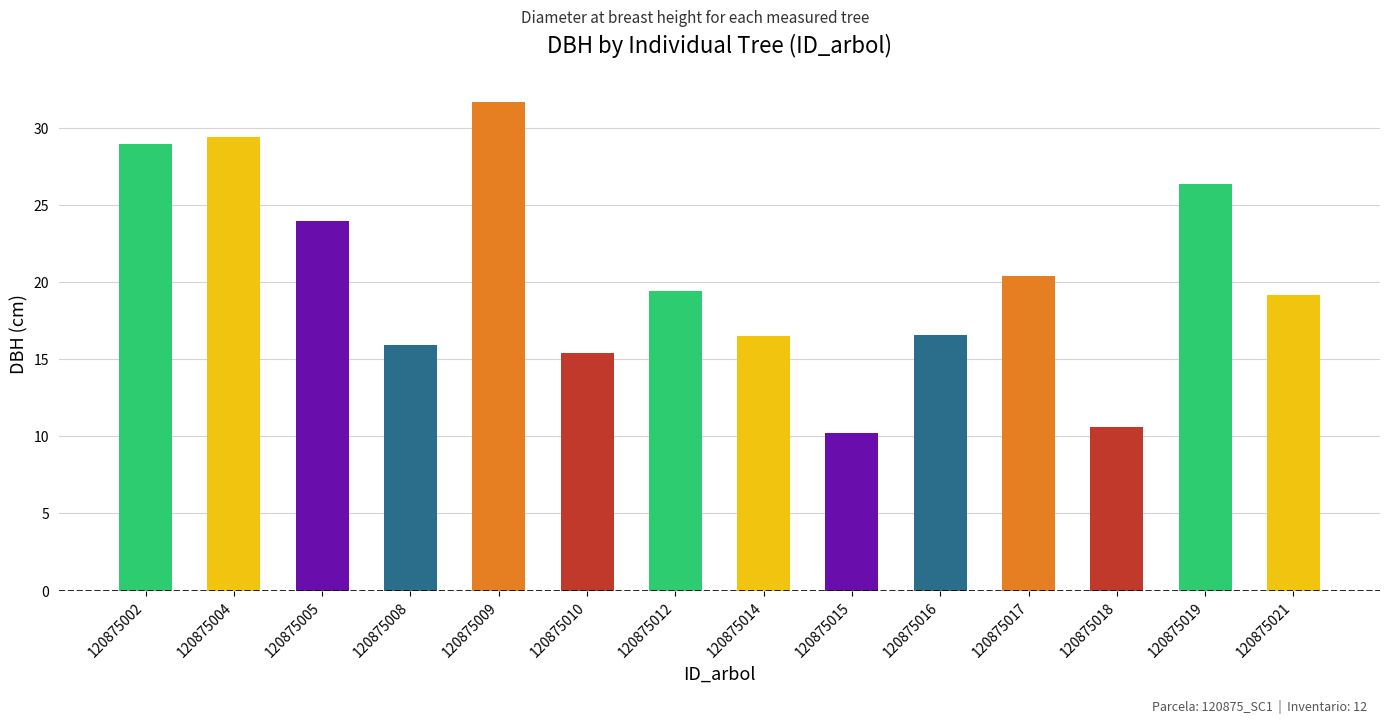

Which label corresponds to the largest value in the chart?

120875009